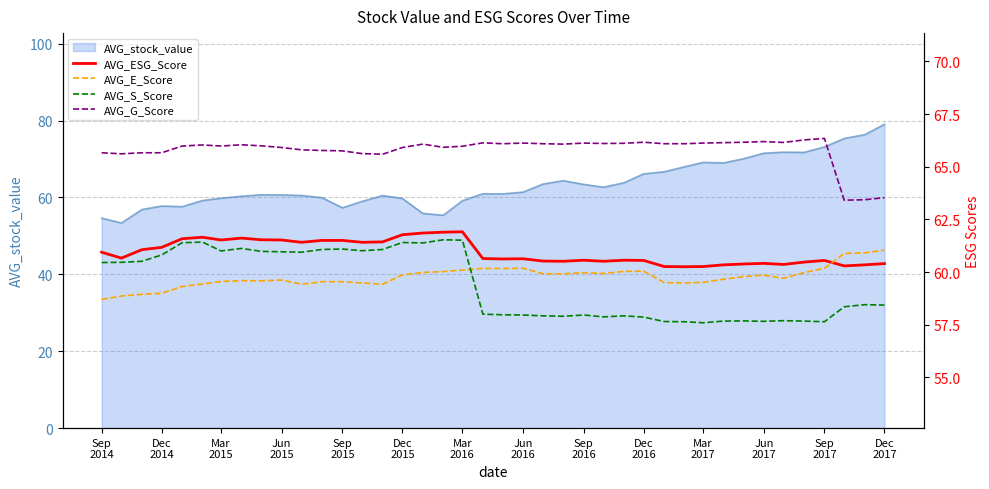

What is the minimum value for AVG_stock_value?

53.4